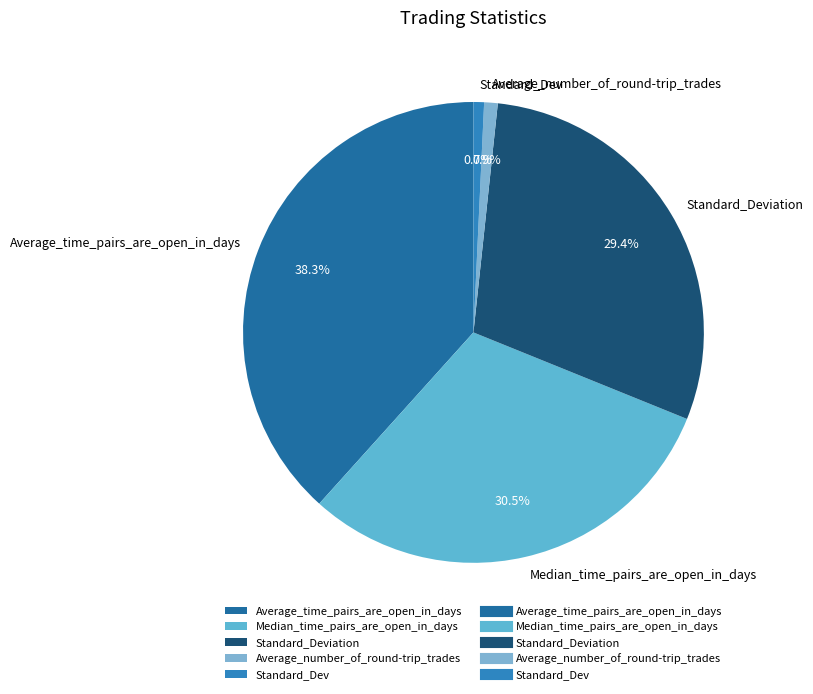

Count the number of slices in the pie.

5